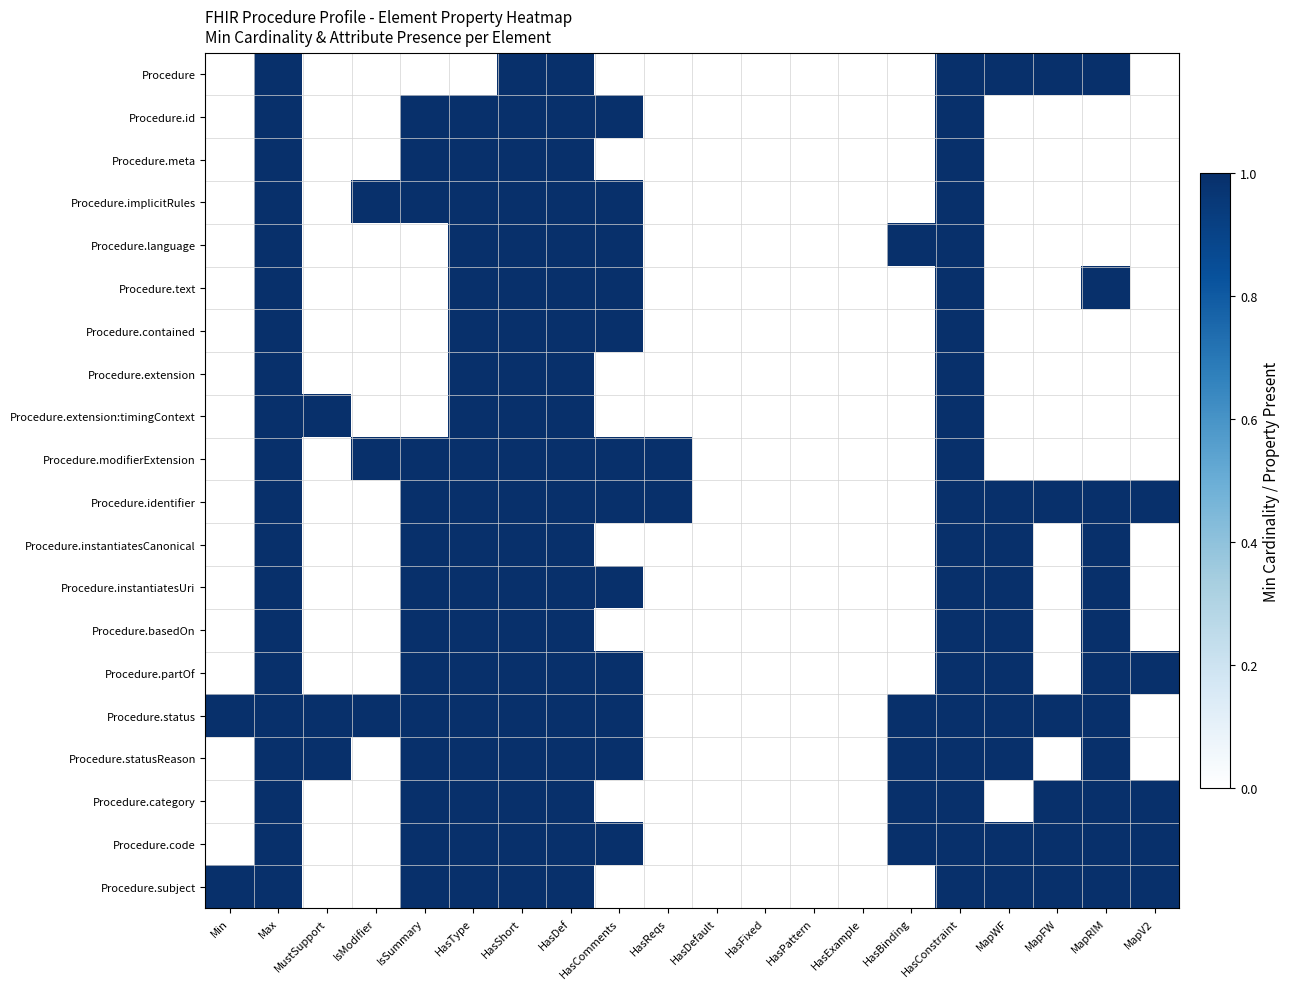

Reading left to right, transcribe all the data shown in this chart.

Procedure: Min=0	Max=1	MustSupport=0	IsModifier=0	IsSummary=0	HasType=0	HasShort=1	HasDef=1	HasComments=0	HasReqs=0	HasDefault=0	HasFixed=0	HasPattern=0	HasExample=0	HasBinding=0	HasConstraint=1	MapWF=1	MapFW=1	MapRIM=1	MapV2=0
Procedure.id: Min=0	Max=1	MustSupport=0	IsModifier=0	IsSummary=1	HasType=1	HasShort=1	HasDef=1	HasComments=1	HasReqs=0	HasDefault=0	HasFixed=0	HasPattern=0	HasExample=0	HasBinding=0	HasConstraint=1	MapWF=0	MapFW=0	MapRIM=0	MapV2=0
Procedure.meta: Min=0	Max=1	MustSupport=0	IsModifier=0	IsSummary=1	HasType=1	HasShort=1	HasDef=1	HasComments=0	HasReqs=0	HasDefault=0	HasFixed=0	HasPattern=0	HasExample=0	HasBinding=0	HasConstraint=1	MapWF=0	MapFW=0	MapRIM=0	MapV2=0
Procedure.implicitRules: Min=0	Max=1	MustSupport=0	IsModifier=1	IsSummary=1	HasType=1	HasShort=1	HasDef=1	HasComments=1	HasReqs=0	HasDefault=0	HasFixed=0	HasPattern=0	HasExample=0	HasBinding=0	HasConstraint=1	MapWF=0	MapFW=0	MapRIM=0	MapV2=0
Procedure.language: Min=0	Max=1	MustSupport=0	IsModifier=0	IsSummary=0	HasType=1	HasShort=1	HasDef=1	HasComments=1	HasReqs=0	HasDefault=0	HasFixed=0	HasPattern=0	HasExample=0	HasBinding=1	HasConstraint=1	MapWF=0	MapFW=0	MapRIM=0	MapV2=0
Procedure.text: Min=0	Max=1	MustSupport=0	IsModifier=0	IsSummary=0	HasType=1	HasShort=1	HasDef=1	HasComments=1	HasReqs=0	HasDefault=0	HasFixed=0	HasPattern=0	HasExample=0	HasBinding=0	HasConstraint=1	MapWF=0	MapFW=0	MapRIM=1	MapV2=0
Procedure.contained: Min=0	Max=1	MustSupport=0	IsModifier=0	IsSummary=0	HasType=1	HasShort=1	HasDef=1	HasComments=1	HasReqs=0	HasDefault=0	HasFixed=0	HasPattern=0	HasExample=0	HasBinding=0	HasConstraint=1	MapWF=0	MapFW=0	MapRIM=0	MapV2=0
Procedure.extension: Min=0	Max=1	MustSupport=0	IsModifier=0	IsSummary=0	HasType=1	HasShort=1	HasDef=1	HasComments=0	HasReqs=0	HasDefault=0	HasFixed=0	HasPattern=0	HasExample=0	HasBinding=0	HasConstraint=1	MapWF=0	MapFW=0	MapRIM=0	MapV2=0
Procedure.extension:timingContext: Min=0	Max=1	MustSupport=1	IsModifier=0	IsSummary=0	HasType=1	HasShort=1	HasDef=1	HasComments=0	HasReqs=0	HasDefault=0	HasFixed=0	HasPattern=0	HasExample=0	HasBinding=0	HasConstraint=1	MapWF=0	MapFW=0	MapRIM=0	MapV2=0
Procedure.modifierExtension: Min=0	Max=1	MustSupport=0	IsModifier=1	IsSummary=1	HasType=1	HasShort=1	HasDef=1	HasComments=1	HasReqs=1	HasDefault=0	HasFixed=0	HasPattern=0	HasExample=0	HasBinding=0	HasConstraint=1	MapWF=0	MapFW=0	MapRIM=0	MapV2=0
Procedure.identifier: Min=0	Max=1	MustSupport=0	IsModifier=0	IsSummary=1	HasType=1	HasShort=1	HasDef=1	HasComments=1	HasReqs=1	HasDefault=0	HasFixed=0	HasPattern=0	HasExample=0	HasBinding=0	HasConstraint=1	MapWF=1	MapFW=1	MapRIM=1	MapV2=1
Procedure.instantiatesCanonical: Min=0	Max=1	MustSupport=0	IsModifier=0	IsSummary=1	HasType=1	HasShort=1	HasDef=1	HasComments=0	HasReqs=0	HasDefault=0	HasFixed=0	HasPattern=0	HasExample=0	HasBinding=0	HasConstraint=1	MapWF=1	MapFW=0	MapRIM=1	MapV2=0
Procedure.instantiatesUri: Min=0	Max=1	MustSupport=0	IsModifier=0	IsSummary=1	HasType=1	HasShort=1	HasDef=1	HasComments=1	HasReqs=0	HasDefault=0	HasFixed=0	HasPattern=0	HasExample=0	HasBinding=0	HasConstraint=1	MapWF=1	MapFW=0	MapRIM=1	MapV2=0
Procedure.basedOn: Min=0	Max=1	MustSupport=0	IsModifier=0	IsSummary=1	HasType=1	HasShort=1	HasDef=1	HasComments=0	HasReqs=0	HasDefault=0	HasFixed=0	HasPattern=0	HasExample=0	HasBinding=0	HasConstraint=1	MapWF=1	MapFW=0	MapRIM=1	MapV2=0
Procedure.partOf: Min=0	Max=1	MustSupport=0	IsModifier=0	IsSummary=1	HasType=1	HasShort=1	HasDef=1	HasComments=1	HasReqs=0	HasDefault=0	HasFixed=0	HasPattern=0	HasExample=0	HasBinding=0	HasConstraint=1	MapWF=1	MapFW=0	MapRIM=1	MapV2=1
Procedure.status: Min=1	Max=1	MustSupport=1	IsModifier=1	IsSummary=1	HasType=1	HasShort=1	HasDef=1	HasComments=1	HasReqs=0	HasDefault=0	HasFixed=0	HasPattern=0	HasExample=0	HasBinding=1	HasConstraint=1	MapWF=1	MapFW=1	MapRIM=1	MapV2=0
Procedure.statusReason: Min=0	Max=1	MustSupport=1	IsModifier=0	IsSummary=1	HasType=1	HasShort=1	HasDef=1	HasComments=1	HasReqs=0	HasDefault=0	HasFixed=0	HasPattern=0	HasExample=0	HasBinding=1	HasConstraint=1	MapWF=1	MapFW=0	MapRIM=1	MapV2=0
Procedure.category: Min=0	Max=1	MustSupport=0	IsModifier=0	IsSummary=1	HasType=1	HasShort=1	HasDef=1	HasComments=0	HasReqs=0	HasDefault=0	HasFixed=0	HasPattern=0	HasExample=0	HasBinding=1	HasConstraint=1	MapWF=0	MapFW=1	MapRIM=1	MapV2=1
Procedure.code: Min=0	Max=1	MustSupport=0	IsModifier=0	IsSummary=1	HasType=1	HasShort=1	HasDef=1	HasComments=1	HasReqs=0	HasDefault=0	HasFixed=0	HasPattern=0	HasExample=0	HasBinding=1	HasConstraint=1	MapWF=1	MapFW=1	MapRIM=1	MapV2=1
Procedure.subject: Min=1	Max=1	MustSupport=0	IsModifier=0	IsSummary=1	HasType=1	HasShort=1	HasDef=1	HasComments=0	HasReqs=0	HasDefault=0	HasFixed=0	HasPattern=0	HasExample=0	HasBinding=0	HasConstraint=1	MapWF=1	MapFW=1	MapRIM=1	MapV2=1